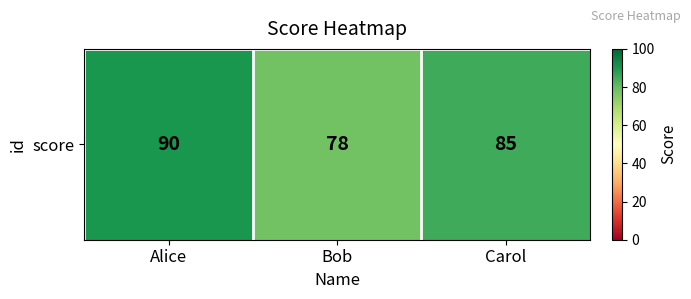

What is the change in value from Alice to Carol?

-5